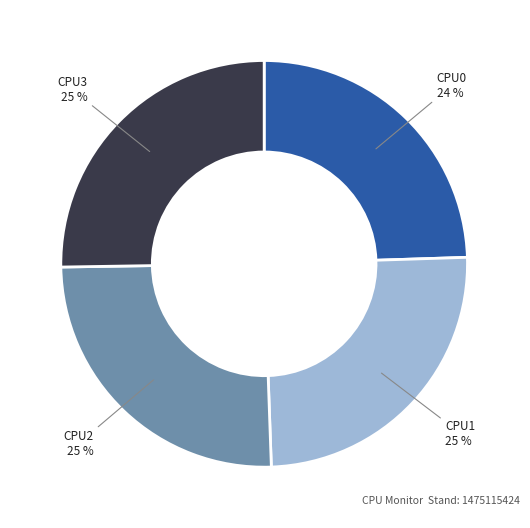

Is there a majority slice in this chart?

No